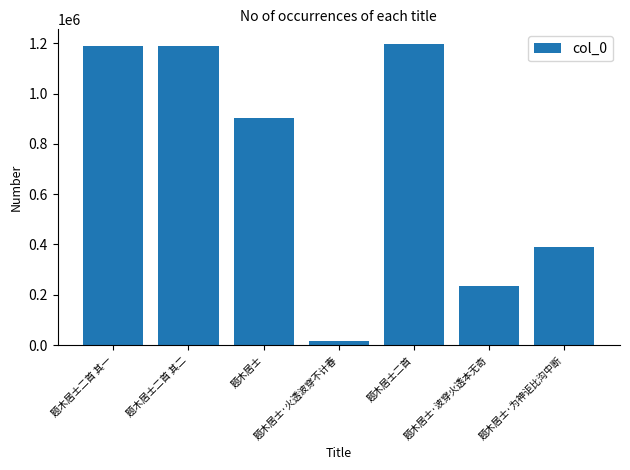

The chart shows a value of 84214 at 题木居士·波穿火透本无奇. True or false?

False